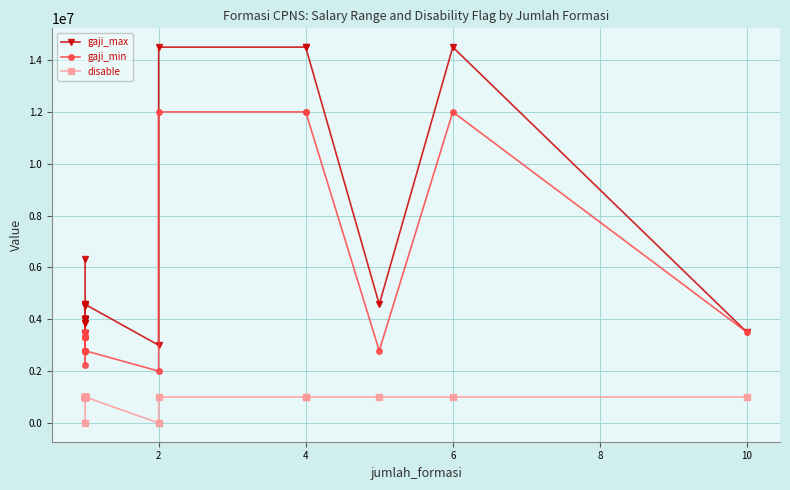

The gaji_min series shows 1138668 at 8. True or false?

False